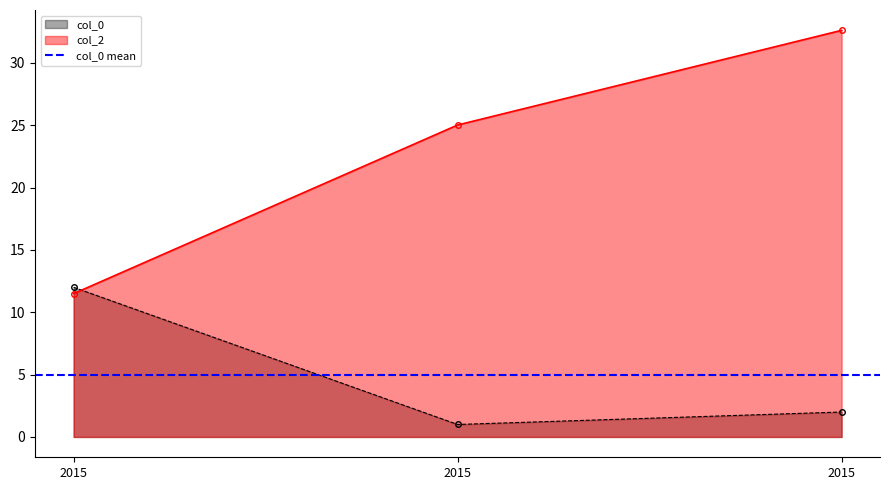

At which category is the sum across all series the highest?

2015.0